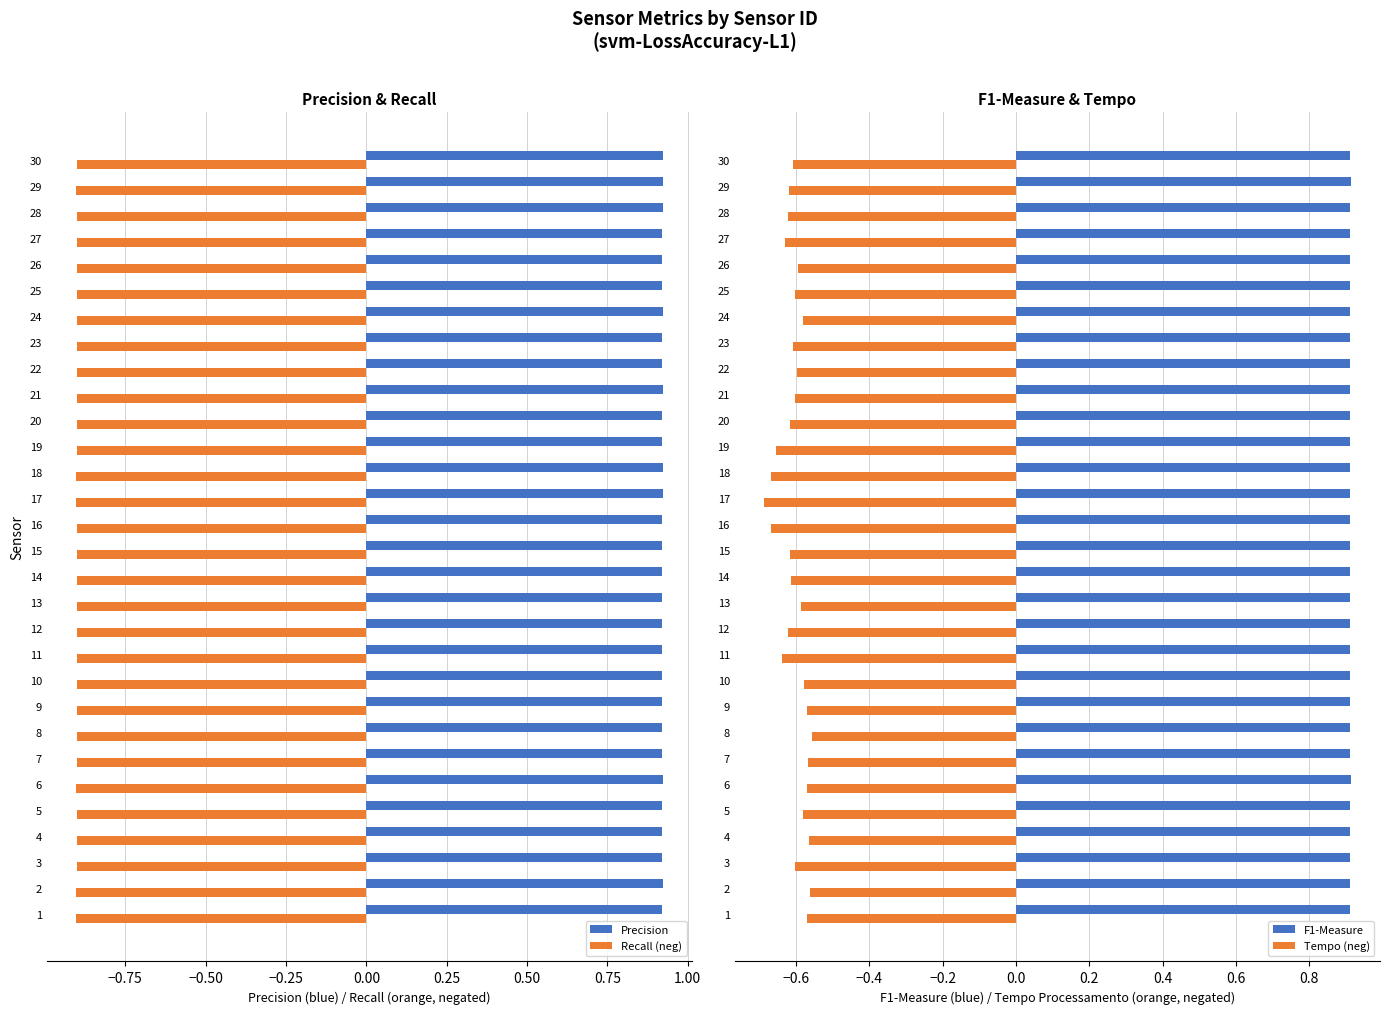

Which category has the lowest value in the Tempo (neg) series?

17